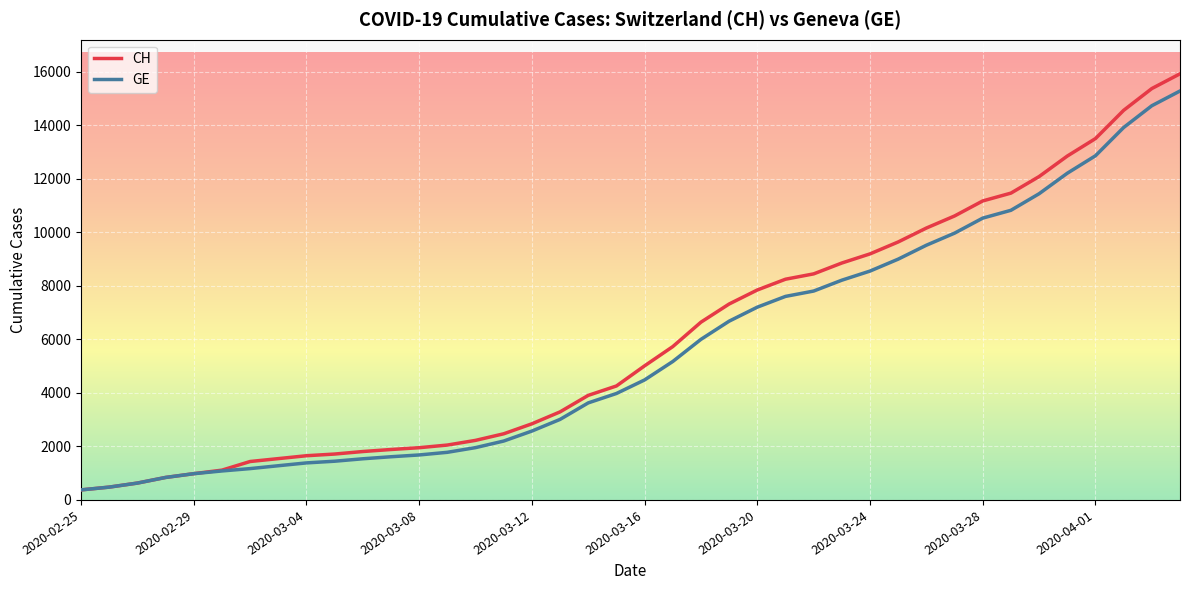

What is the minimum value for CH?

375